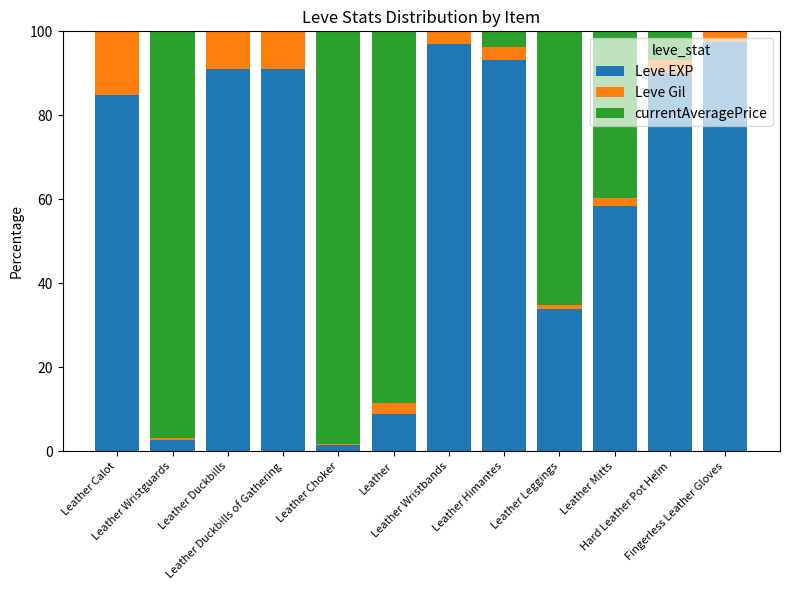

True or false: Leve EXP has a value of 2.7 at Leather Wristguards.

True